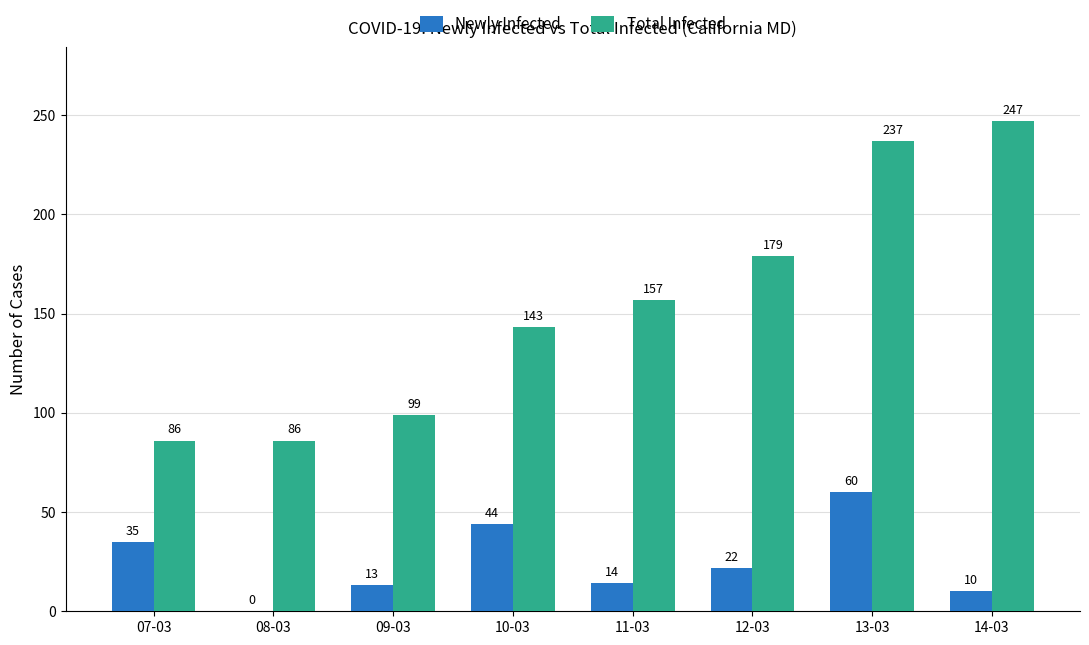

Which series has the widest spread of values?

Total Infected